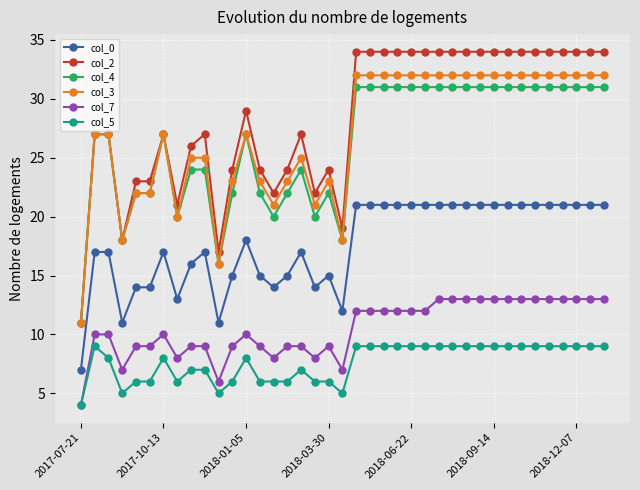

What is the maximum value for col_2?

34